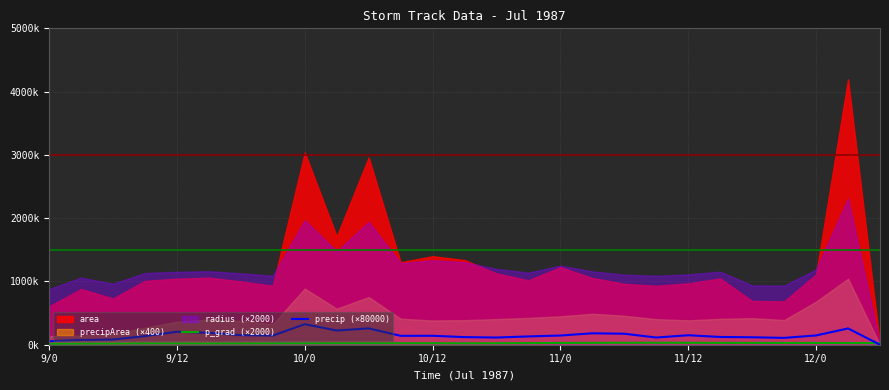

Is the value of precip (×80000) at 26 greater than the value of p_grad (×2000) at 22?

No